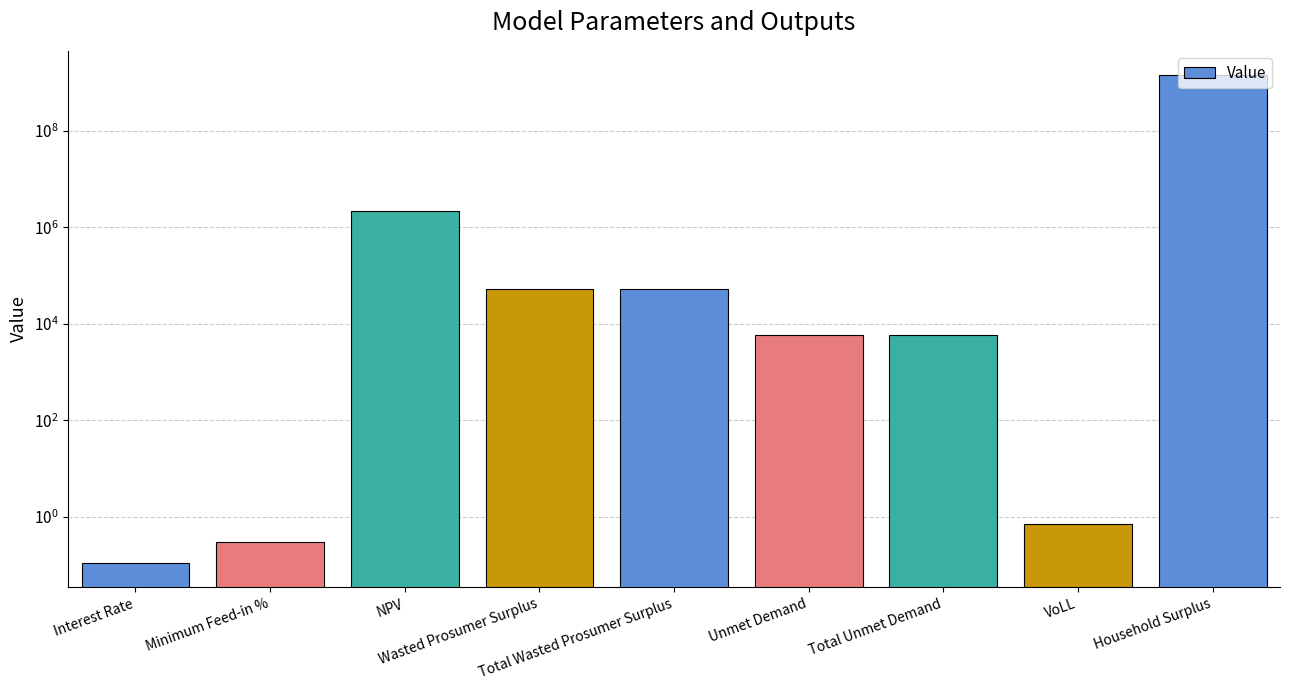

The chart shows a value of 1419123277.1 at Household Surplus. True or false?

True